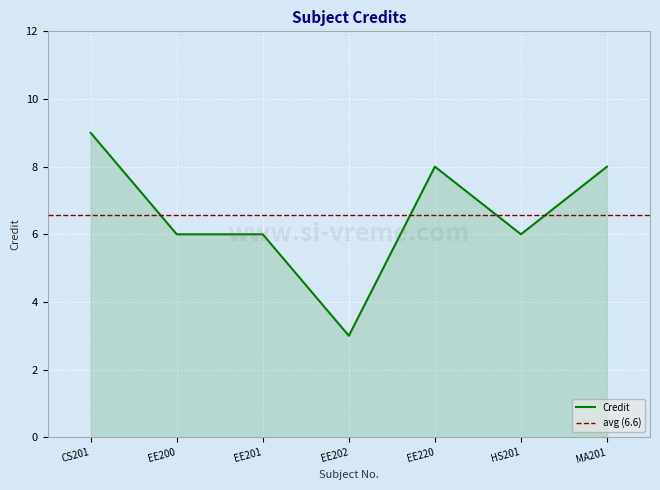

At which category does the data reach its first local valley?

EE202